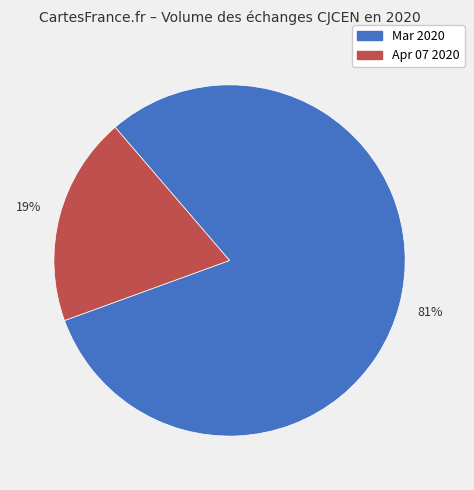

To the nearest percent, what is the average slice percentage?

50%